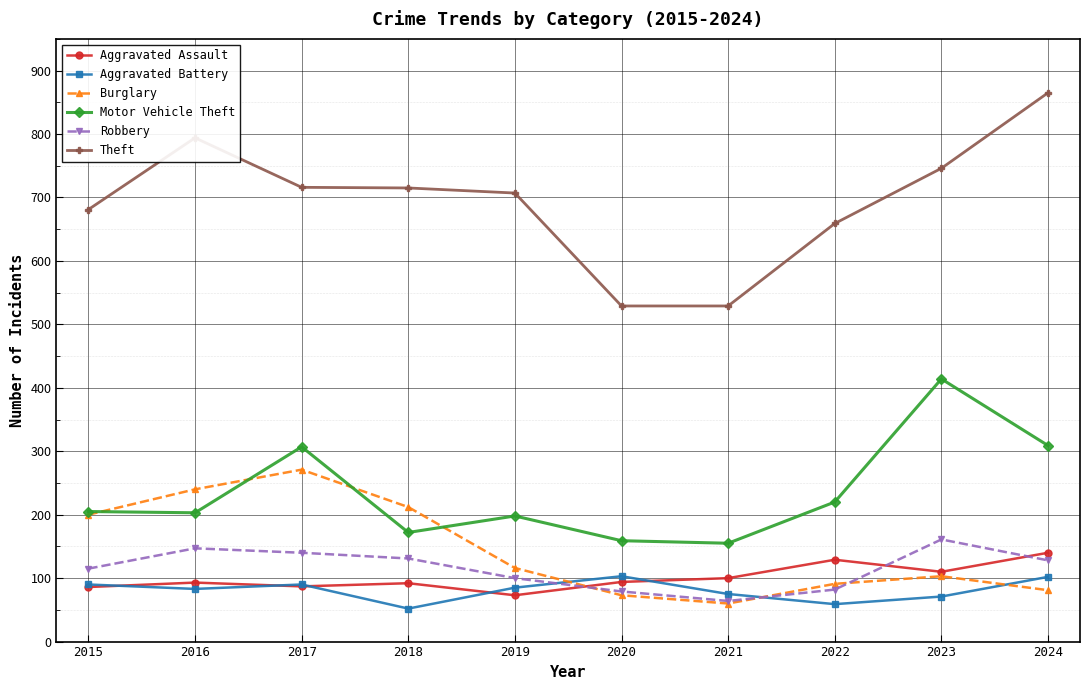

Which series has the largest total across all categories?

Theft